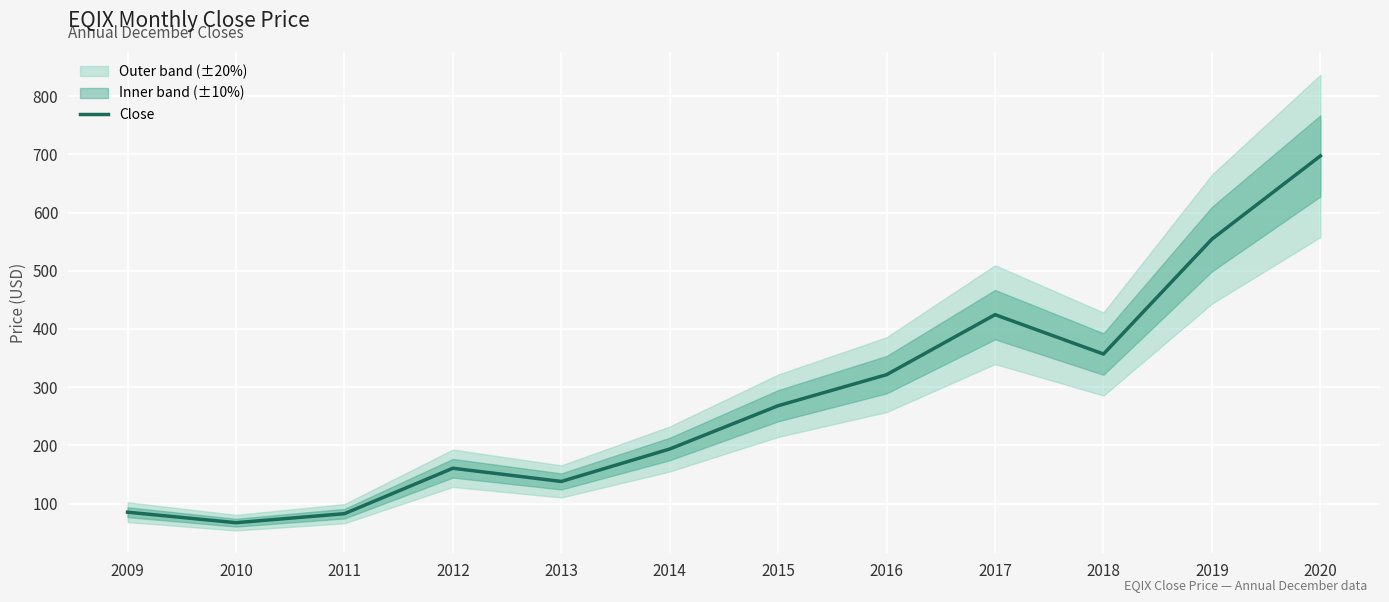

What is the difference between the maximum and second lowest values?

614.9